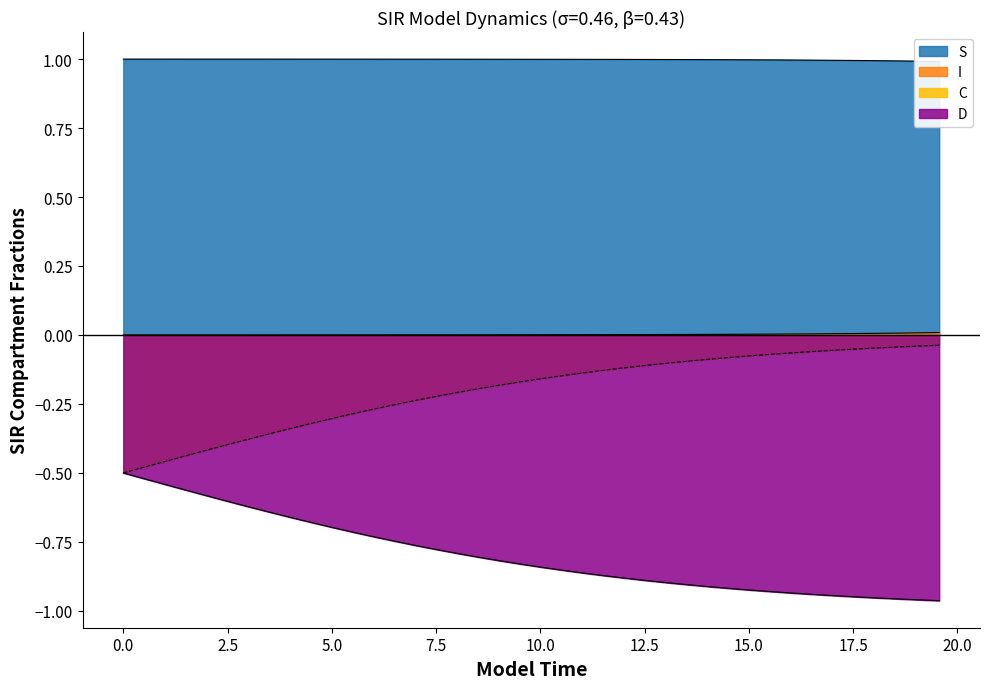

True or false: S and I cross at least once.

False